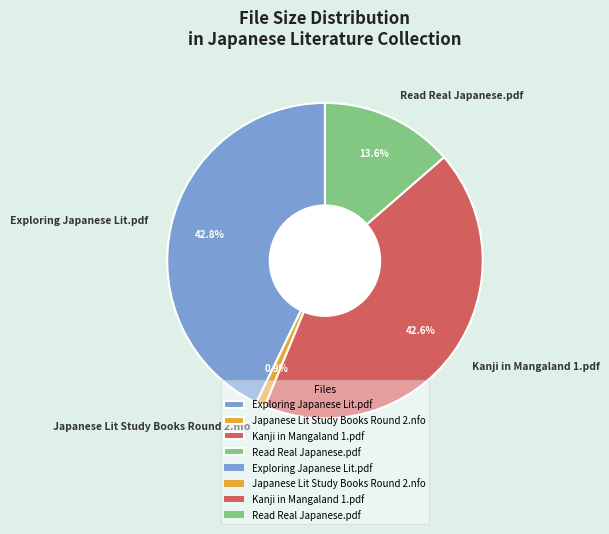

To the nearest percent, what portion does Read Real Japanese.pdf represent?

14%